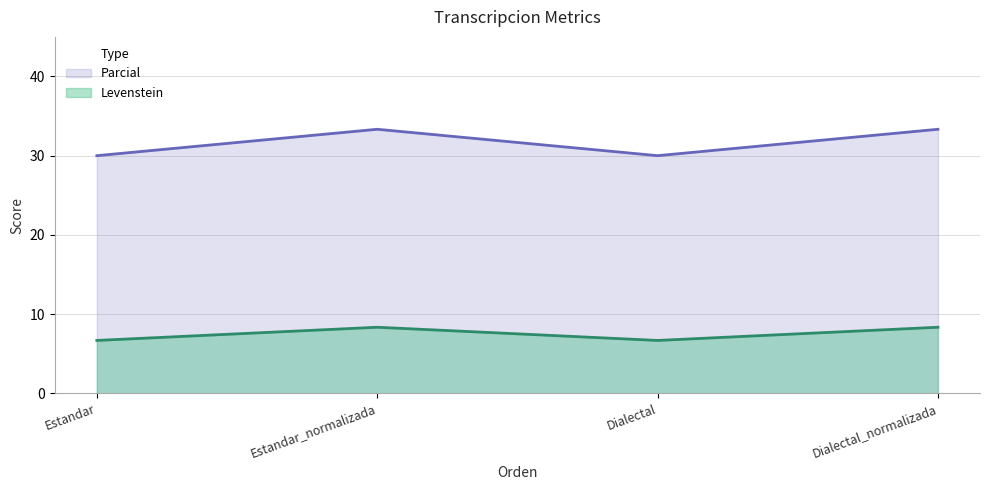

Read the Levenstein value at Dialectal_normalizada.

8.3